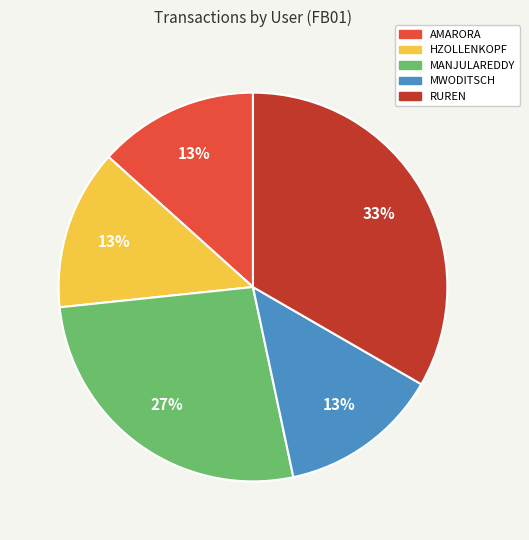

What is the ratio of the value at AMARORA to the value at HZOLLENKOPF?

1.0